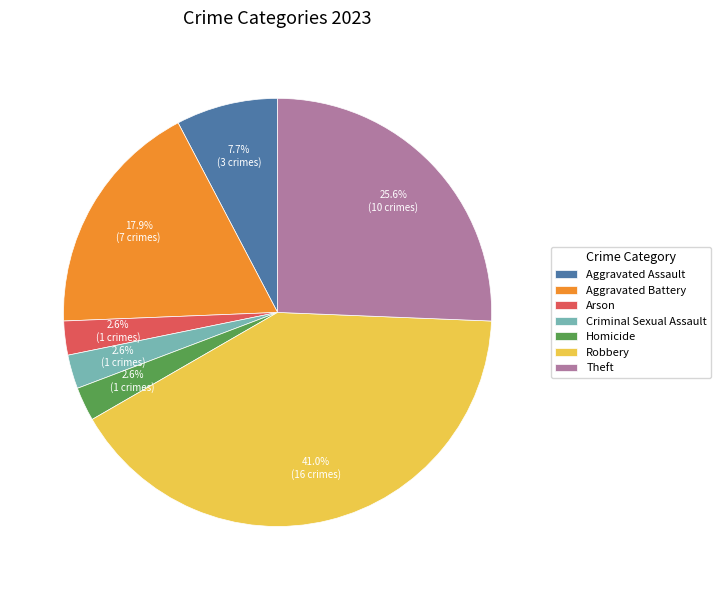

Which category has the biggest portion of the pie?

Robbery